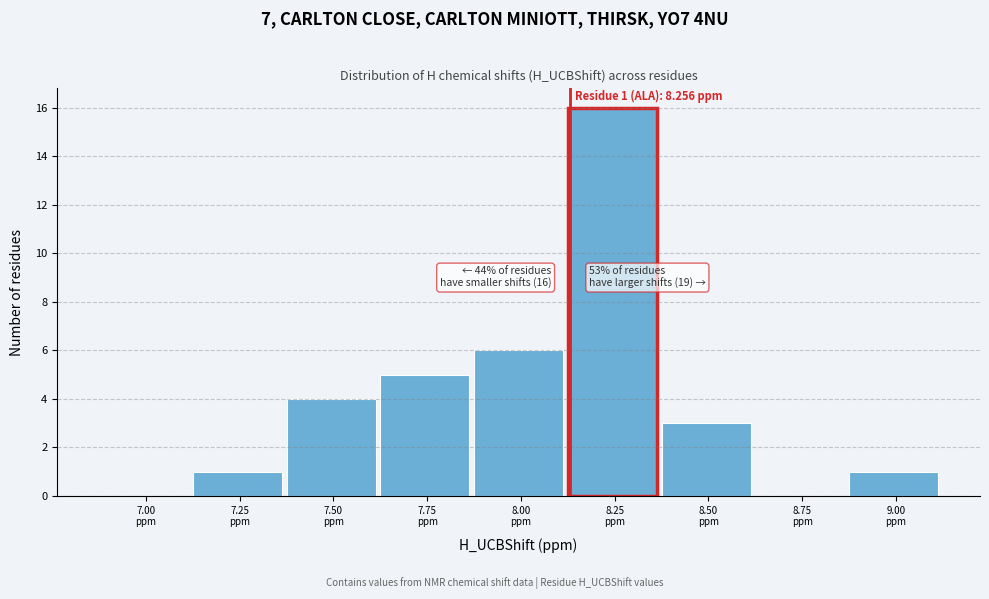

What is the maximum value shown in the chart?

16